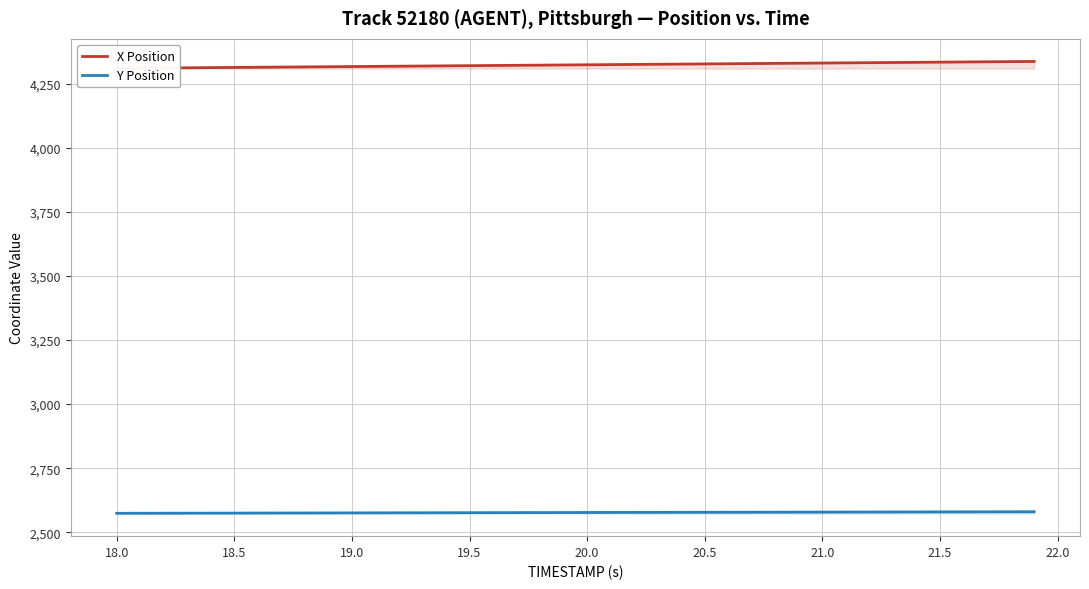

What is the minimum value for Y Position?

2573.9